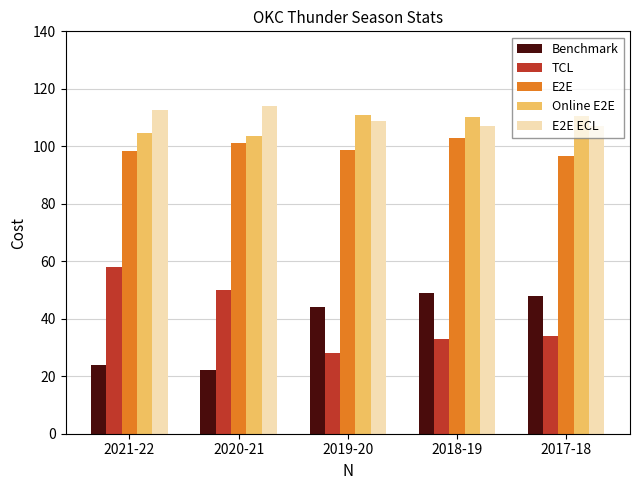

What is the difference between the TCL values at 2017-18 and 2021-22?

24.0